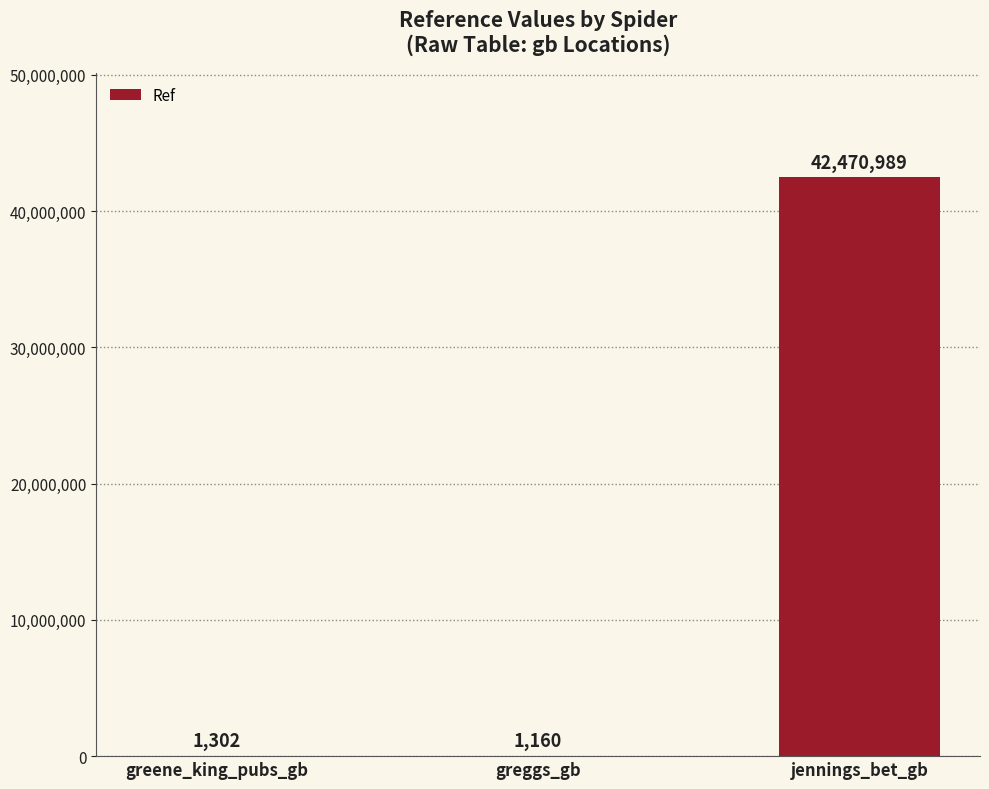

What is the change in value from greene_king_pubs_gb to jennings_bet_gb?

+42469687